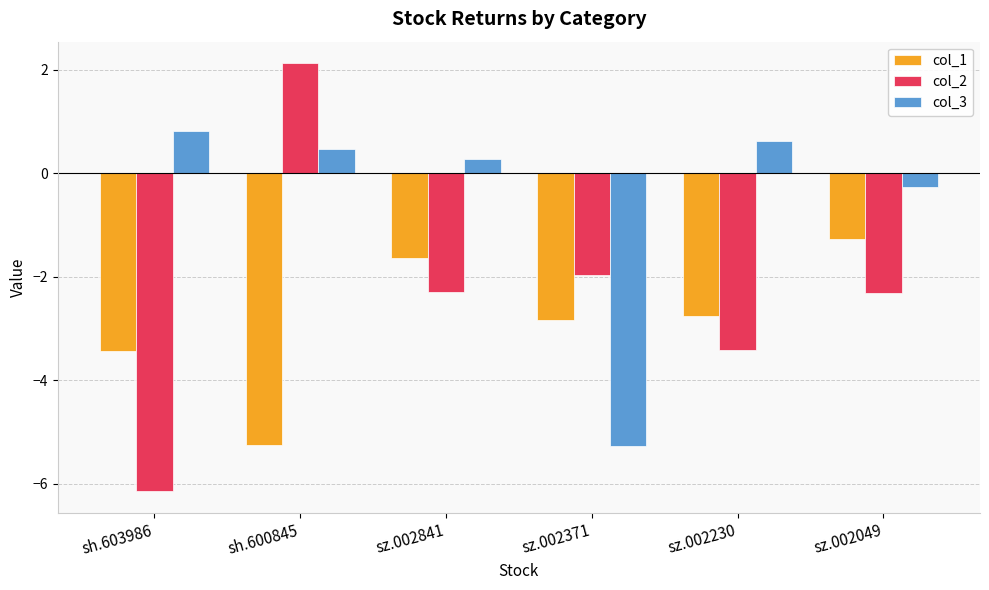

What is the value of the col_3 bar at the 5th from the left?

0.6